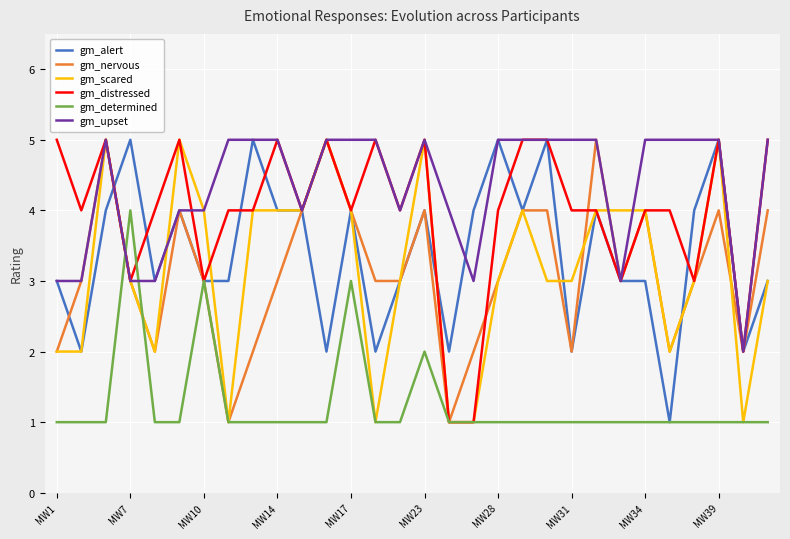

True or false: gm_nervous and gm_scared intersect in this chart.

True